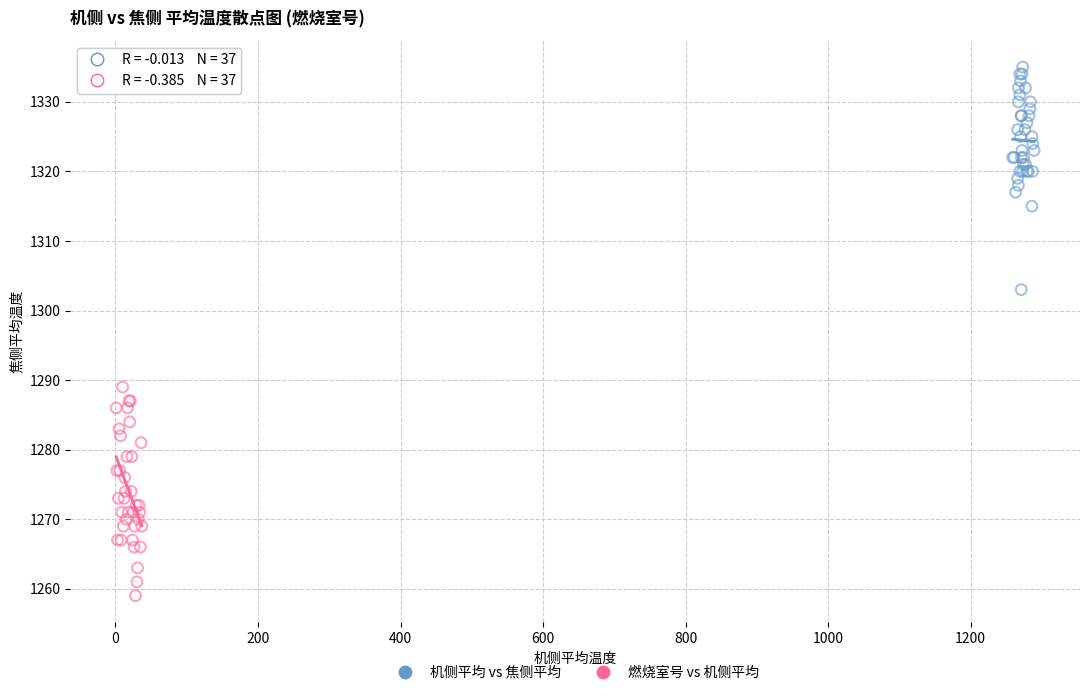

Which series reaches the minimum Y coordinate?

燃烧室号 vs 机侧平均